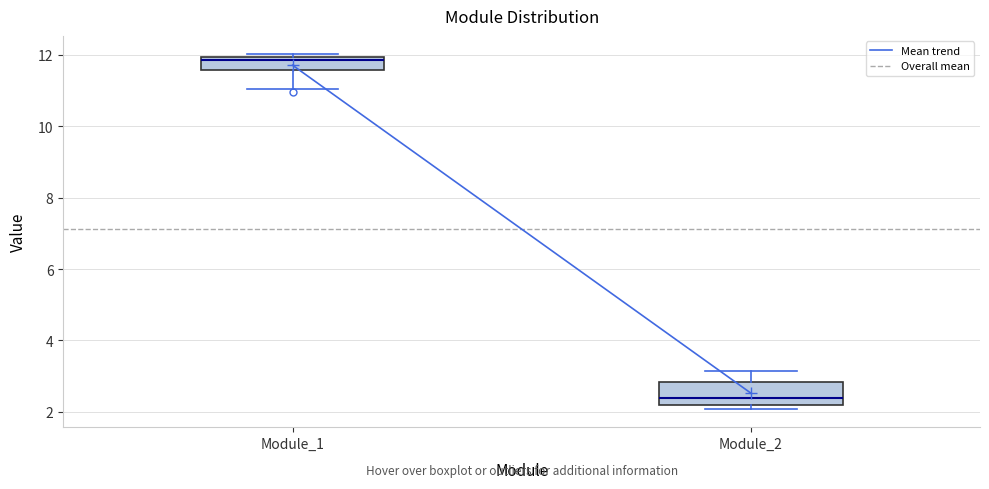

Reading left to right, read every box against the y-axis: the position of its median line, the range the box covers, and the ends of its whiskers. The values are not printed on the chart, so give them approximately, as read against the axis.

Module_1: median 11.8, box 11.6 to 12.0, whiskers 11.0 to 12.0 (just above the box's upper edge)
Module_2: median 2.4, box 2.2 to 2.8, whiskers 2.0 to 3.2